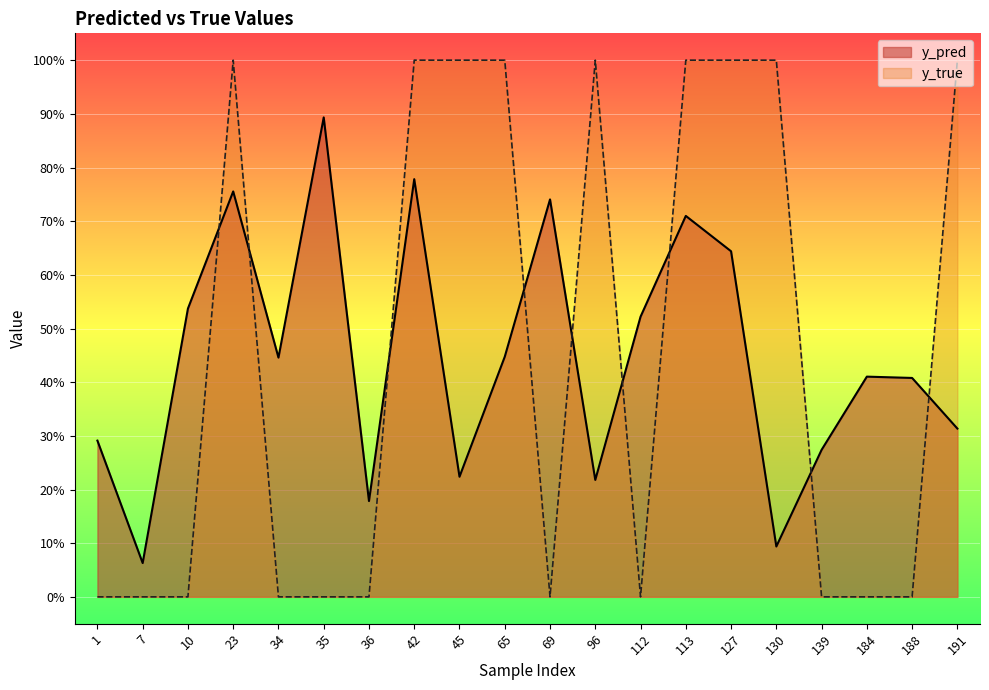

Which label corresponds to the smallest value in the chart?

1